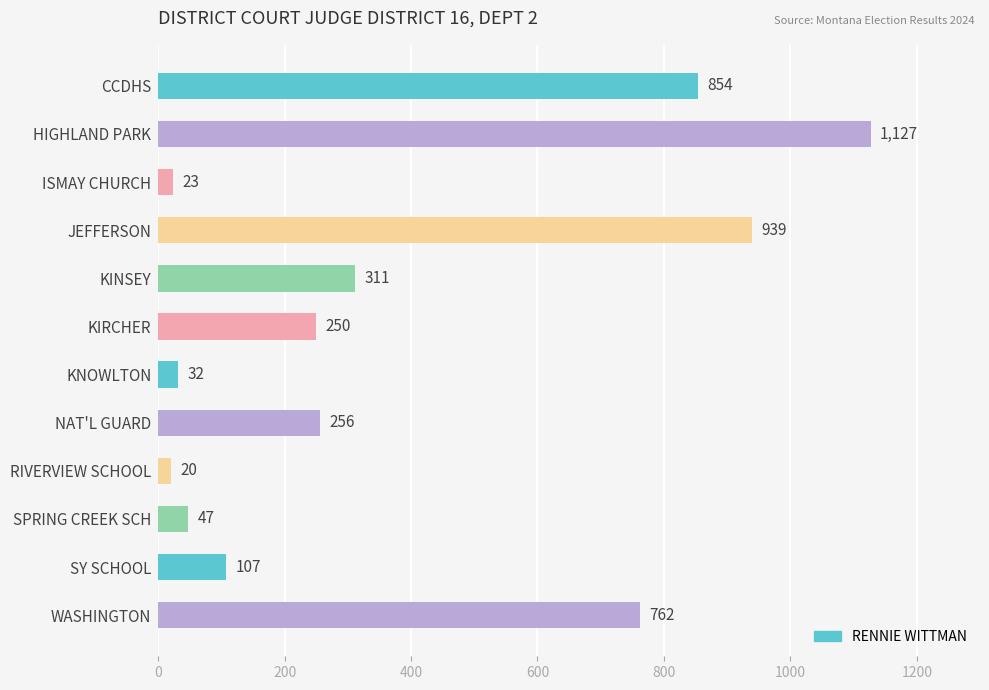

The chart shows a value of 107 at SY SCHOOL. True or false?

True